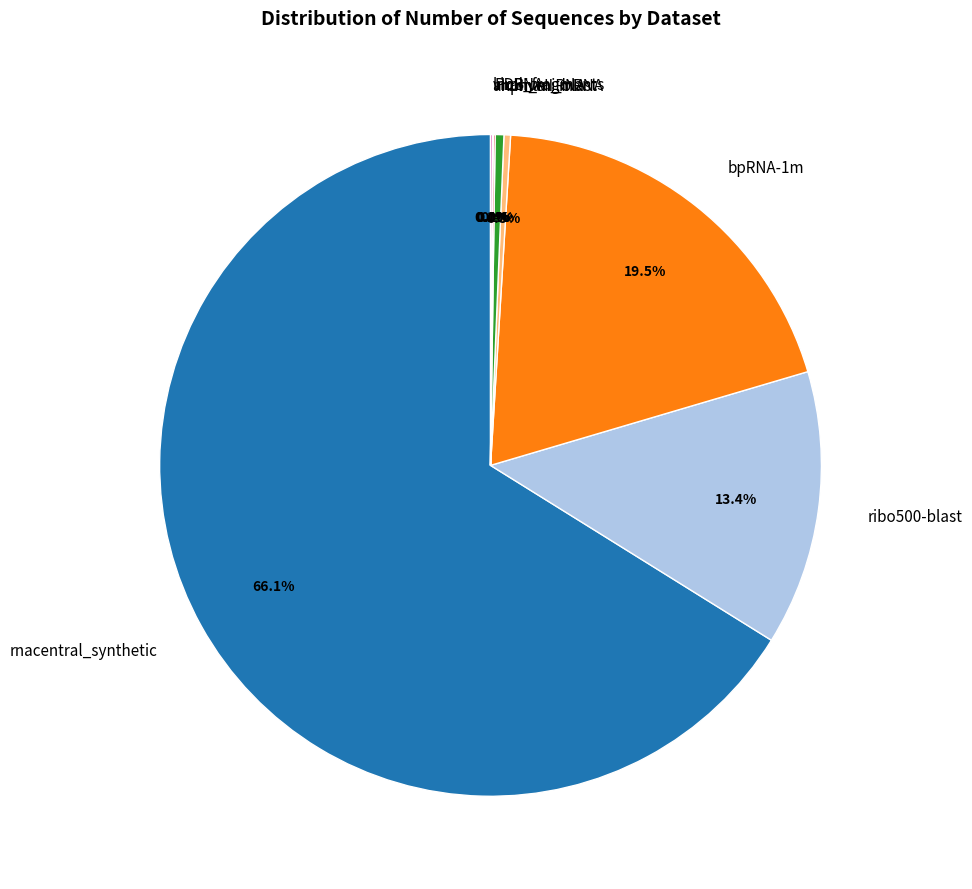

Which slice is the largest?

rnacentral_synthetic